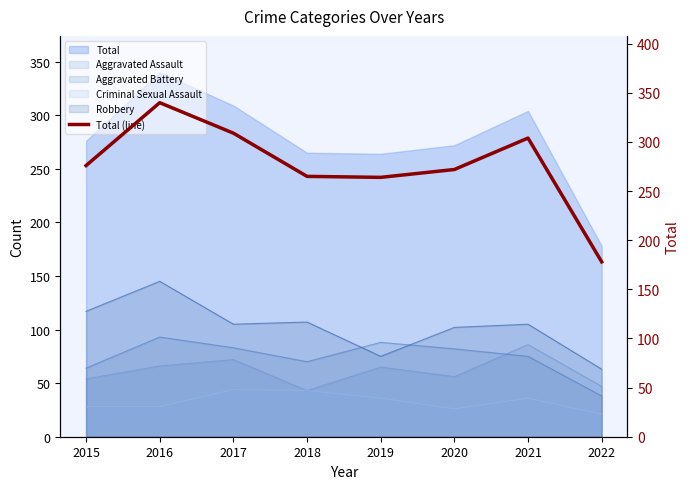

What is the maximum value shown in the chart?

340